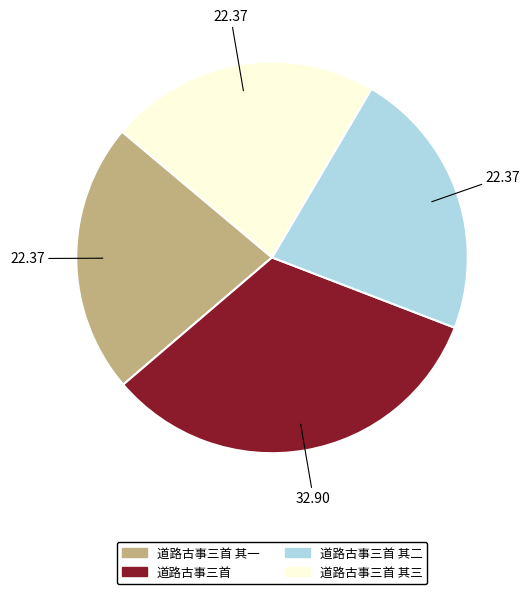

Does any single category account for the majority?

No